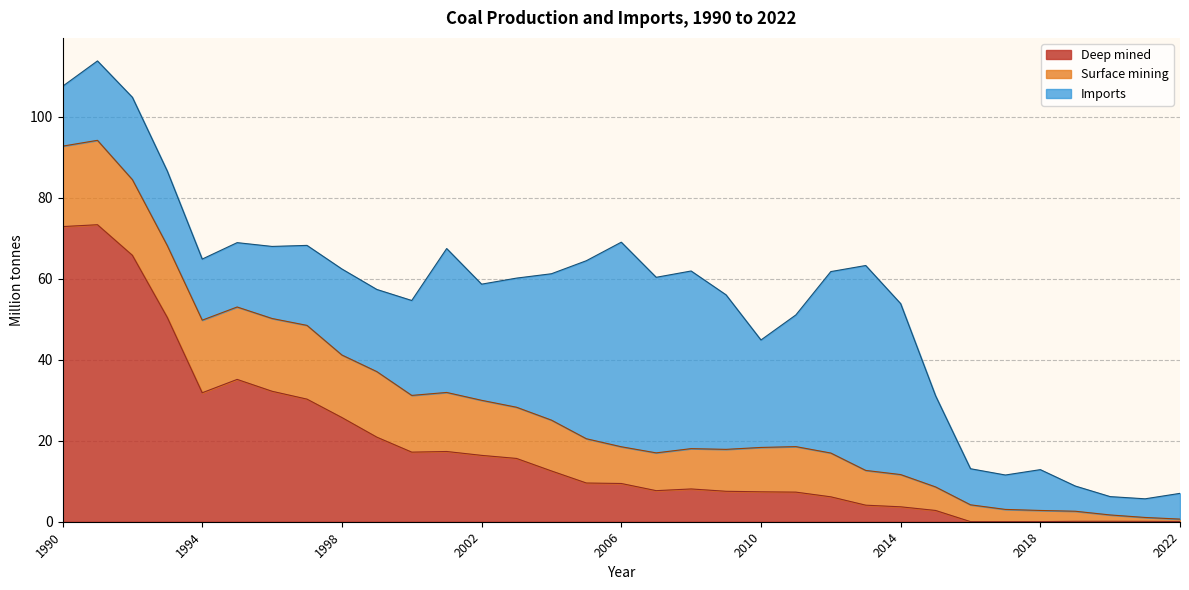

Where is the first local minimum for Surface mining?

1993